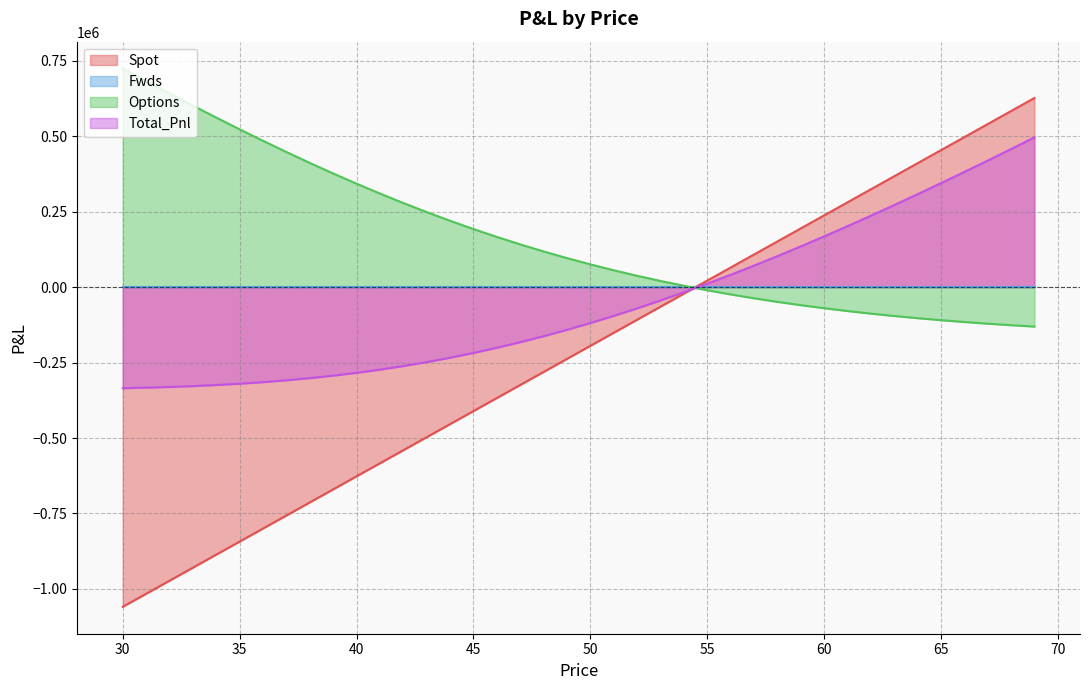

After their last crossing, which series has the higher values: Total_Pnl or Options?

Total_Pnl